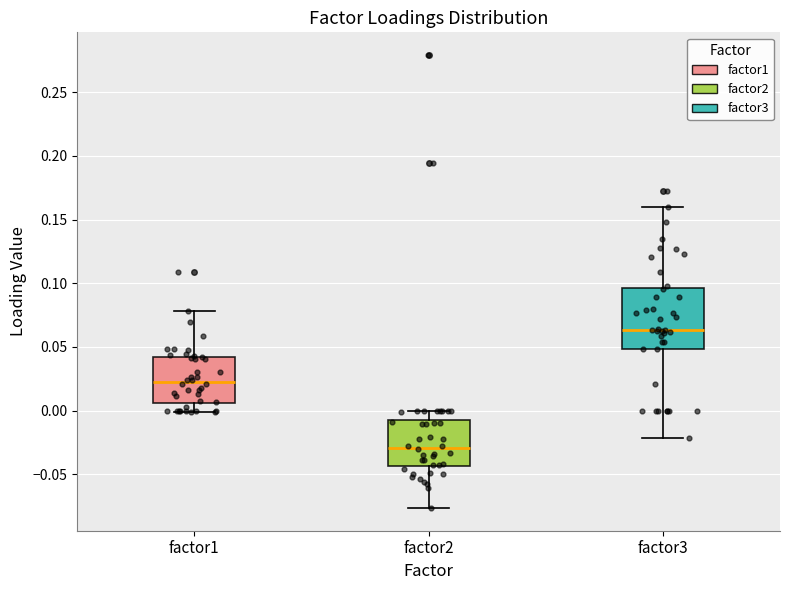

Which box has the lowest median line?

factor2